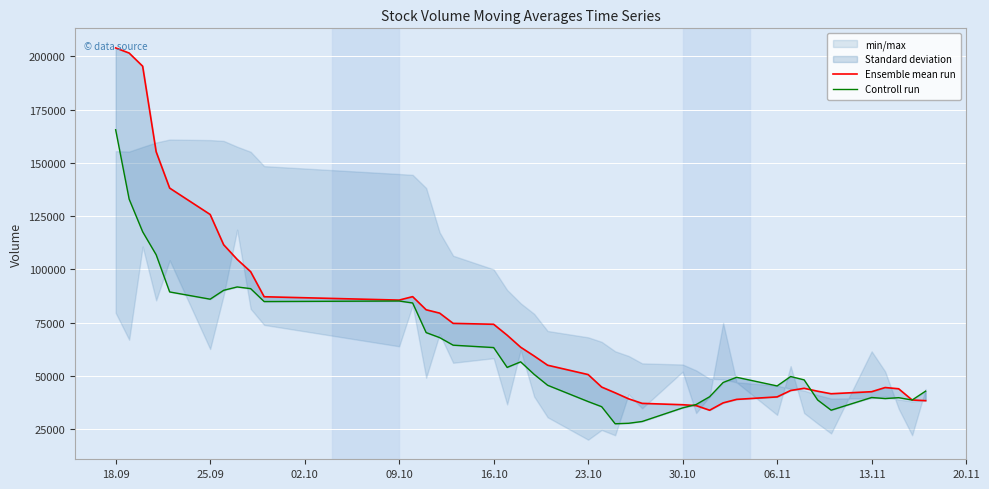

How many lines are shown in the chart?

2